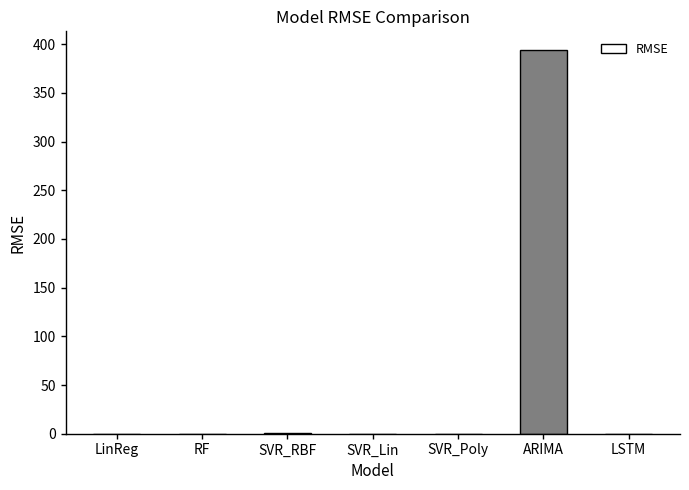

The value at LSTM is 0.0. True or false?

True